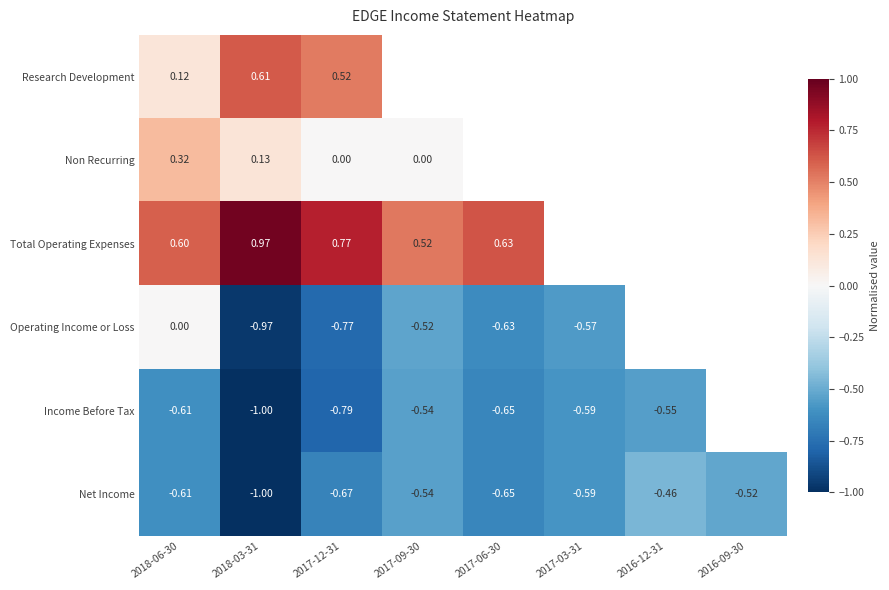

Rank the series at 2017-12-31 from lowest to highest value.

Income Before Tax, Operating Income or Loss, Net Income, Non Recurring, Research Development, Total Operating Expenses